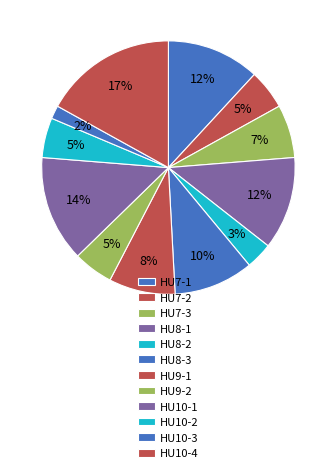

Does HU10-1 account for over 50% of the chart?

No